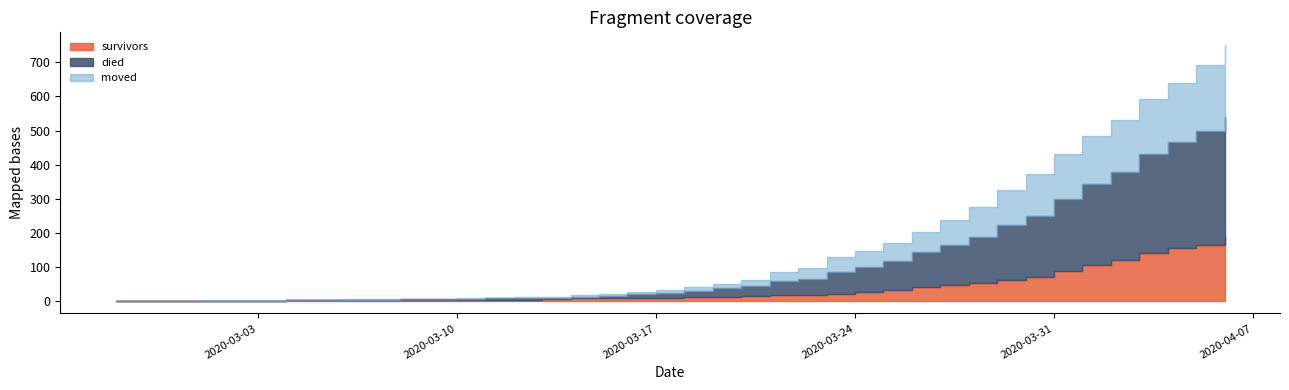

What is the label of the 8th point from the right?

2020-03-30